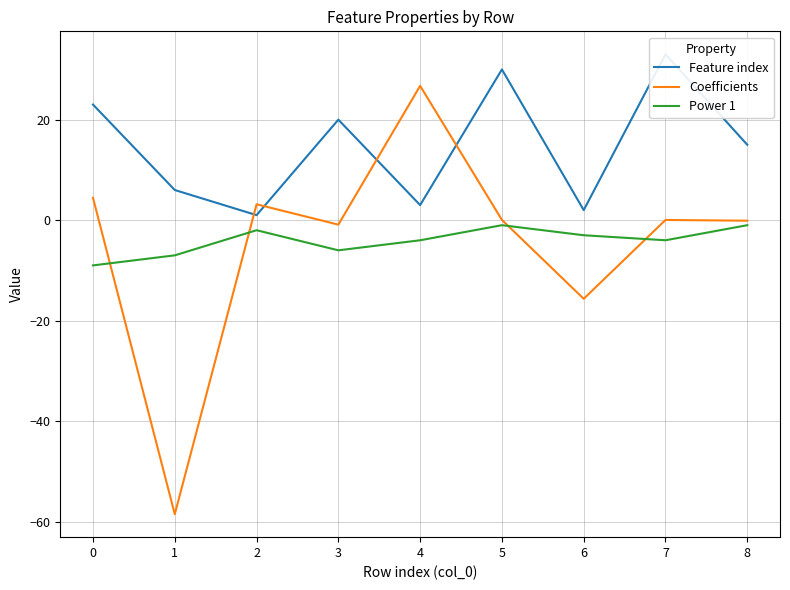

Is it true that Power 1 equals -10.2 at 1?

False